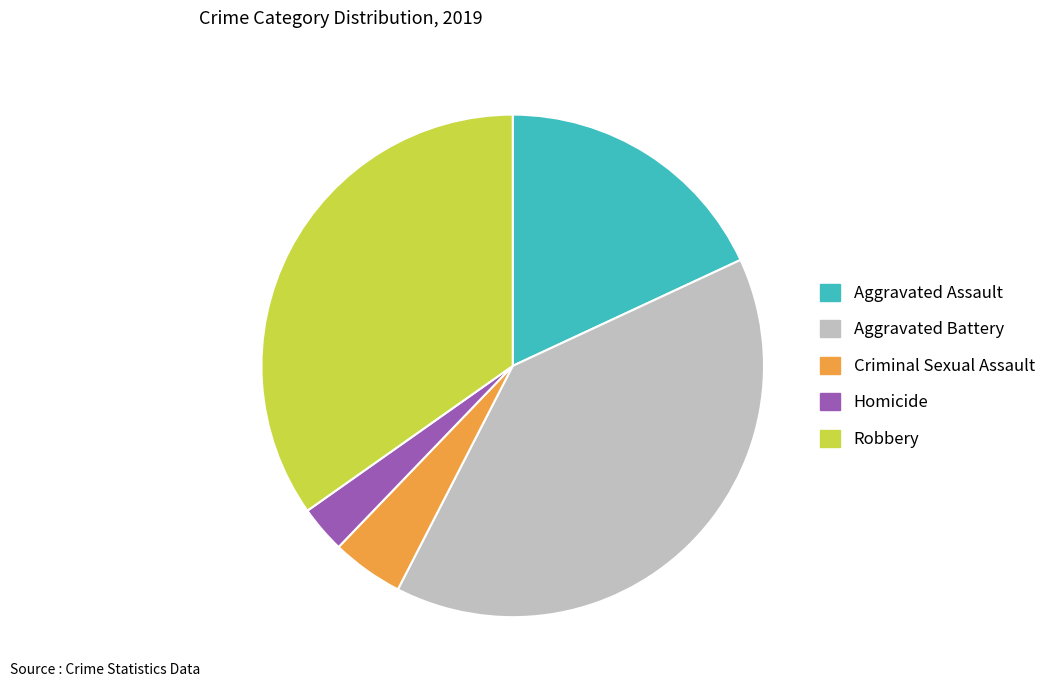

What is the largest slice in the pie chart?

Aggravated Battery